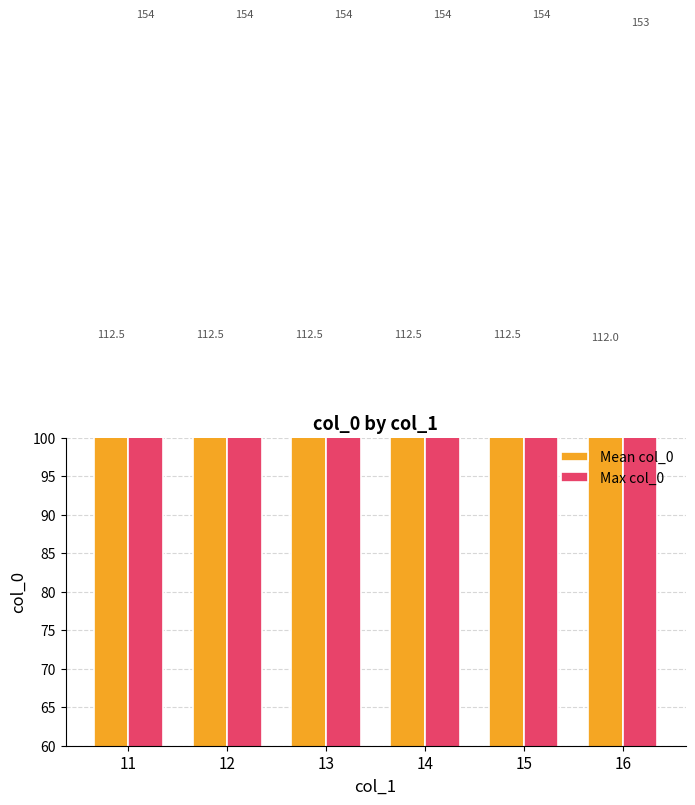

Count the number of categories in the chart.

6